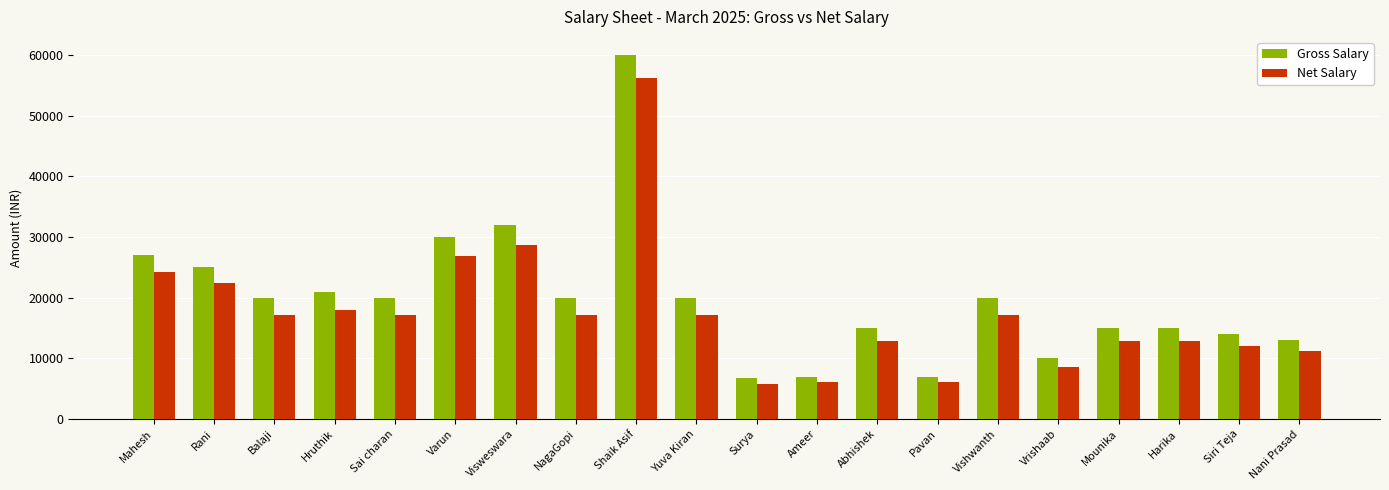

Rank the series by their average value, from highest to lowest.

Gross Salary, Net Salary